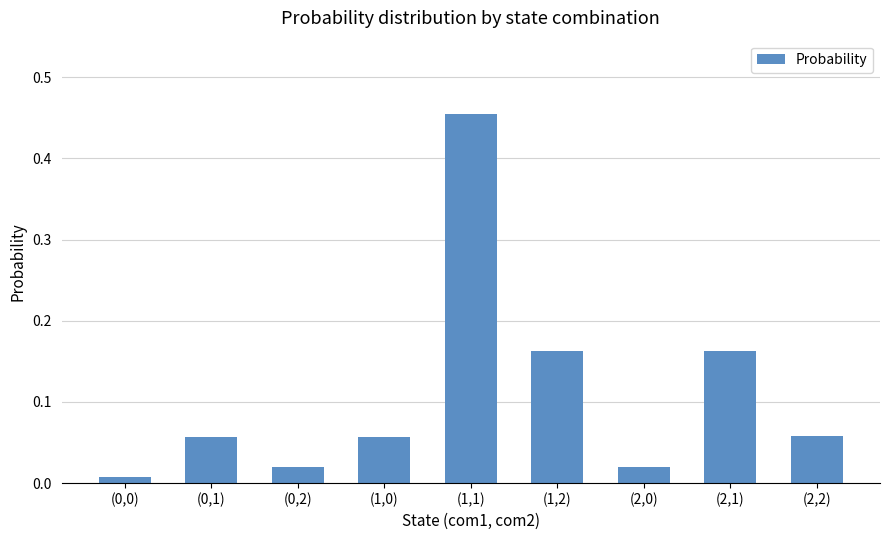

The chart shows a value of 0.0 at (2,2). True or false?

False